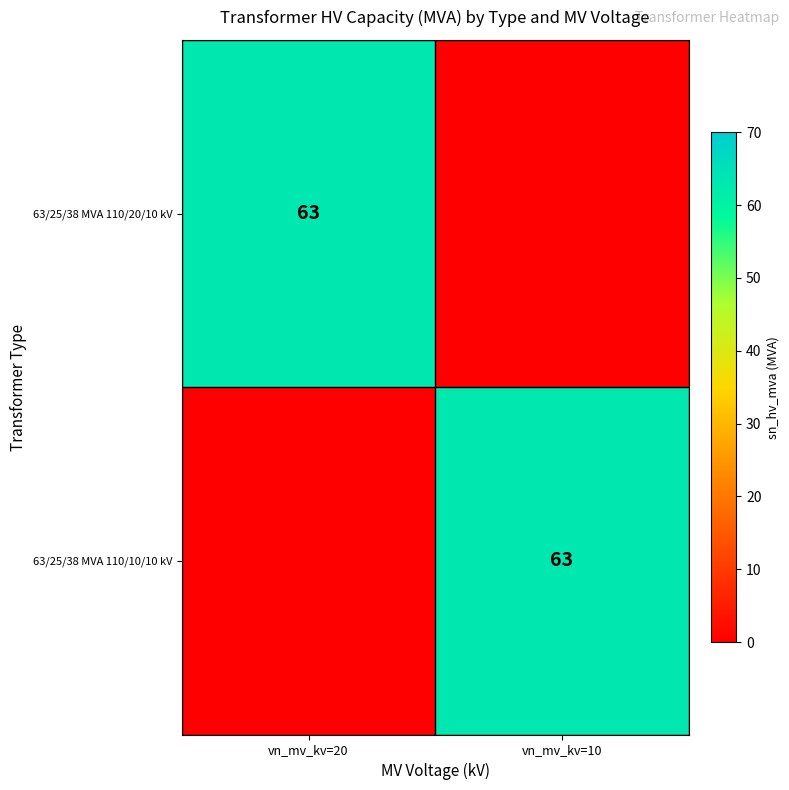

Between vn_mv_kv=20 and vn_mv_kv=10, which series saw the biggest shift?

63/25/38 MVA 110/20/10 kV